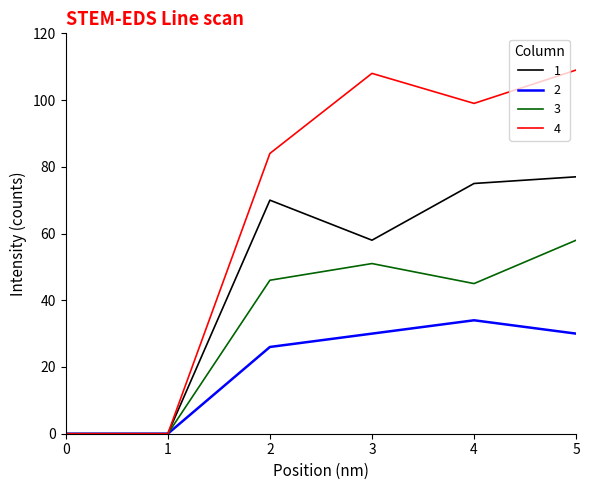

List the series in order of their peak value, lowest first.

2, 3, 1, 4